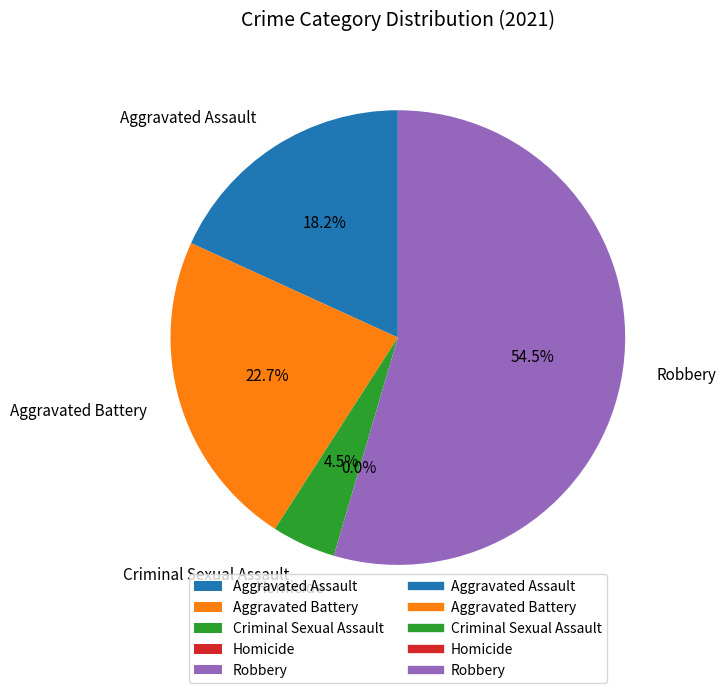

The Aggravated Battery slice represents 23% of the pie. True or false?

True